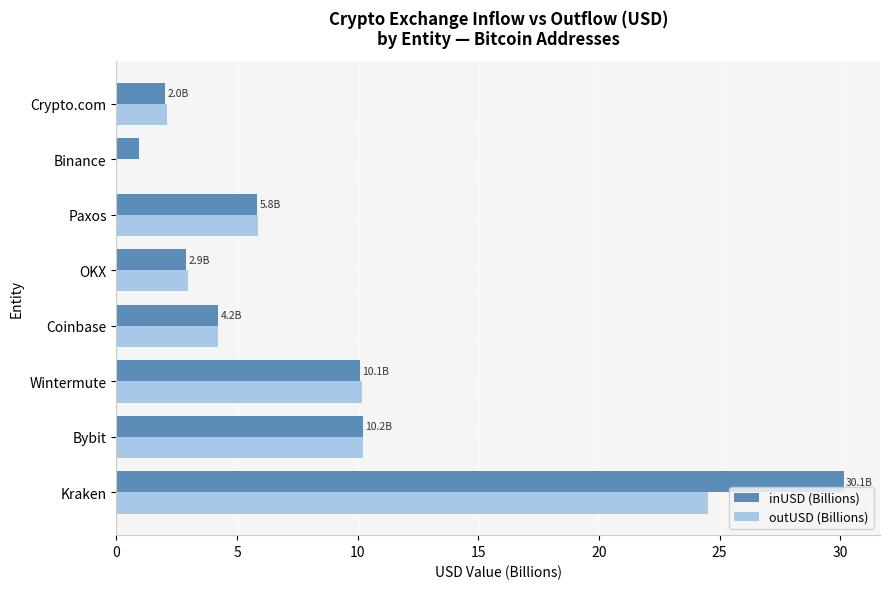

What is the approximate value of outUSD (Billions) at Kraken?

24.5